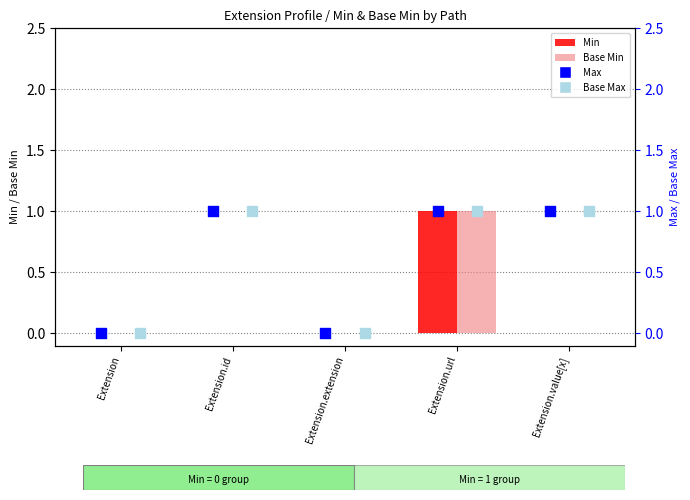

What are all the series names shown in the legend?

Min, Base Min, Max, Base Max